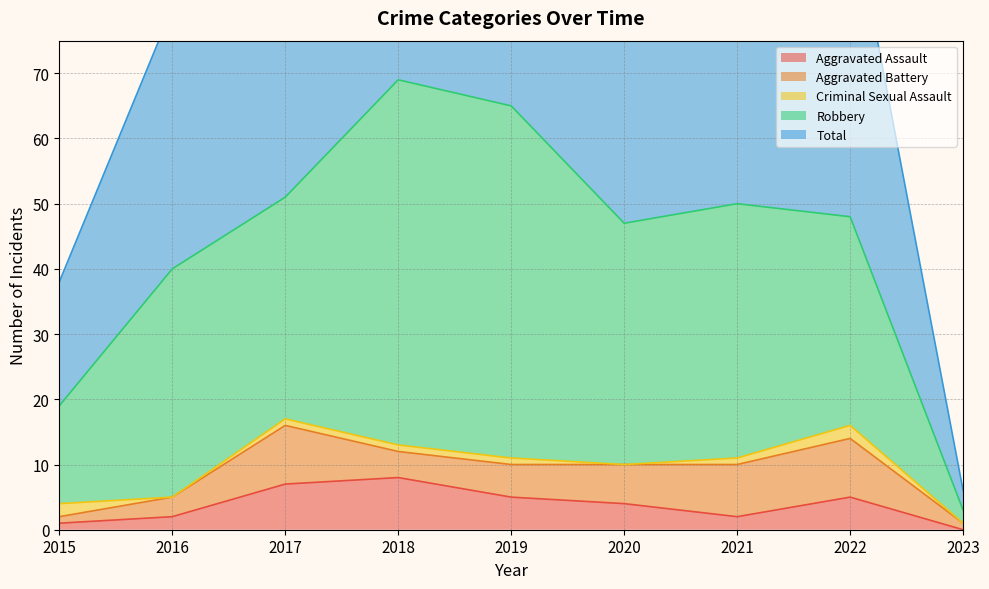

At how many categories does at least one series exceed 66?

1